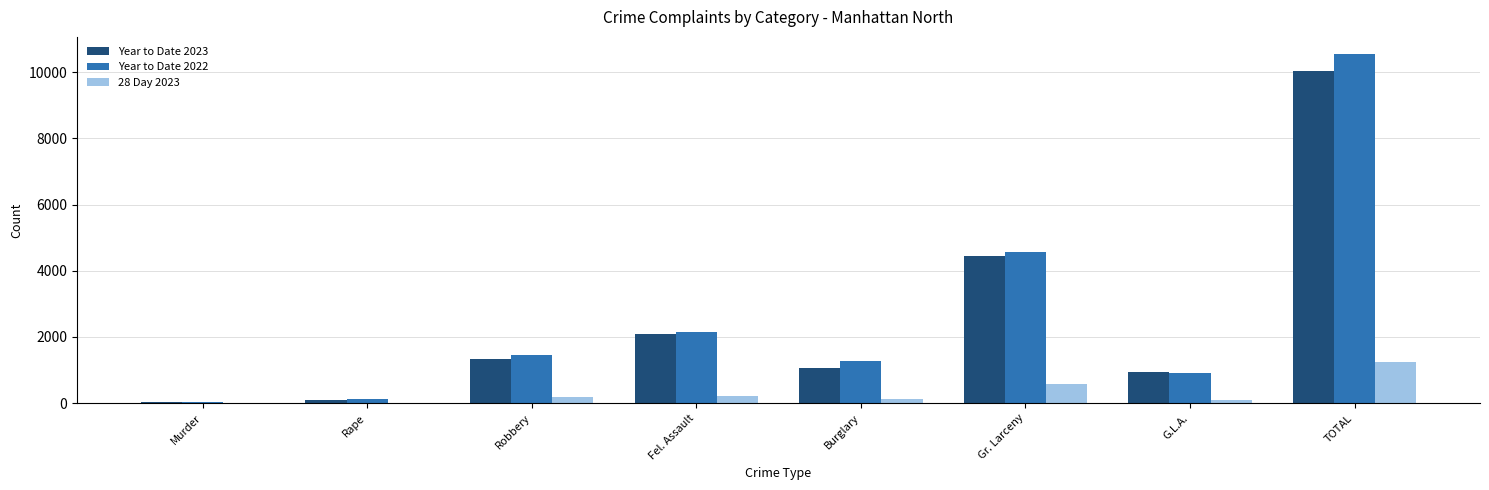

What is the maximum value for Year to Date 2023?

10040